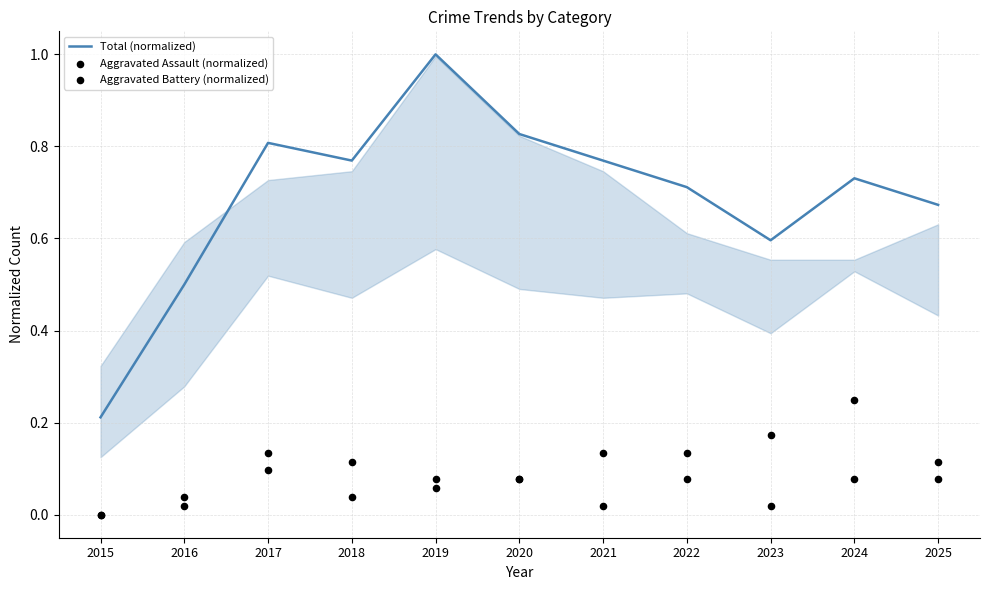

At how many categories does at least one series exceed 0?

11